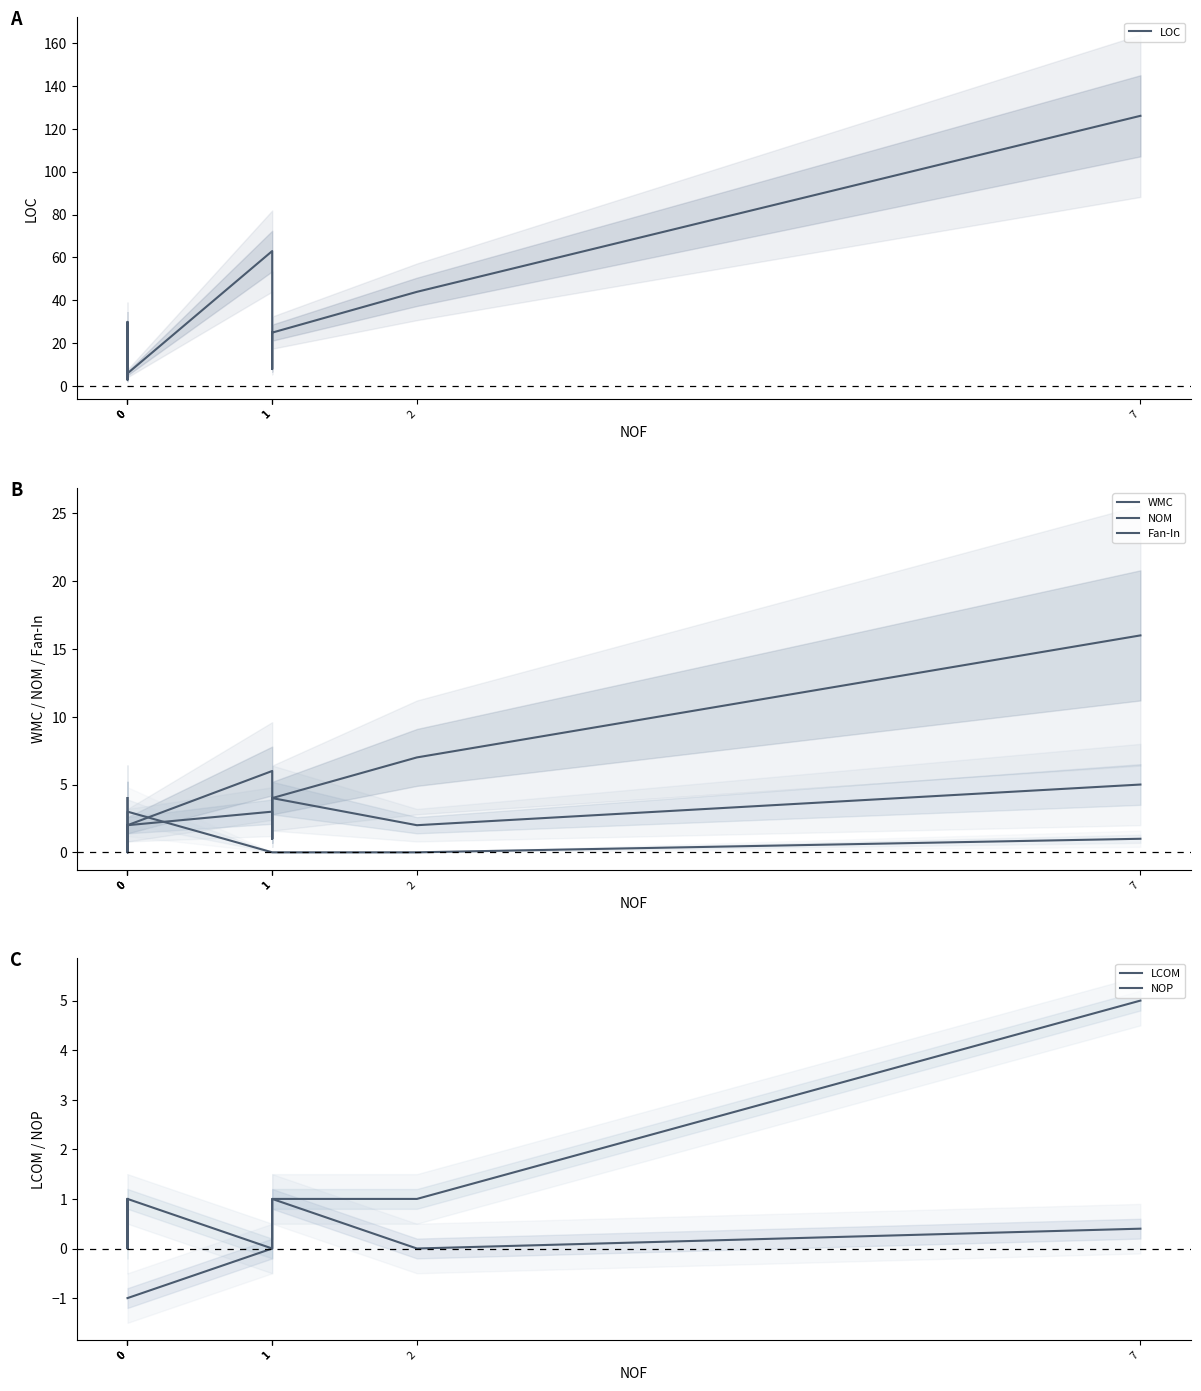

What is the average value of the NOM series?

2.4